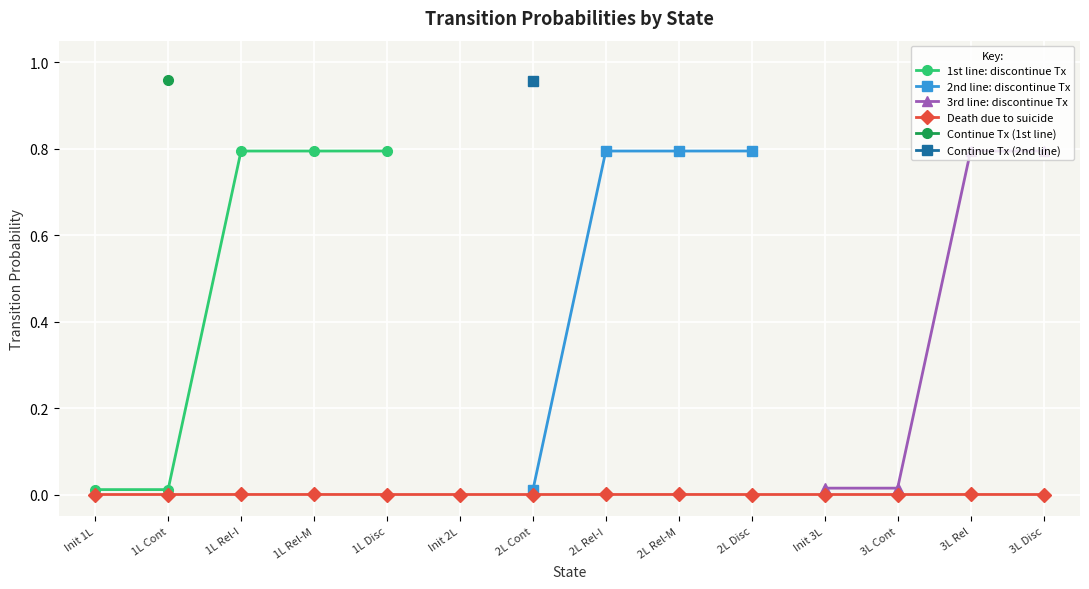

True or false: 1st line: discontinue Tx has more than 1 interior local peaks.

False